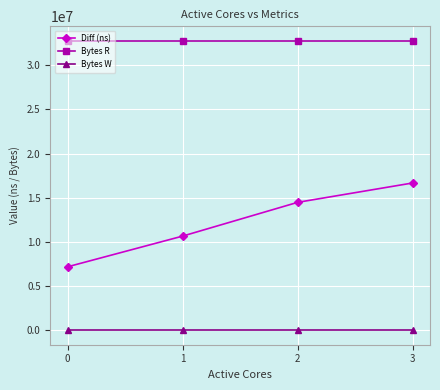

What is the total value across all series at 3?

49443156